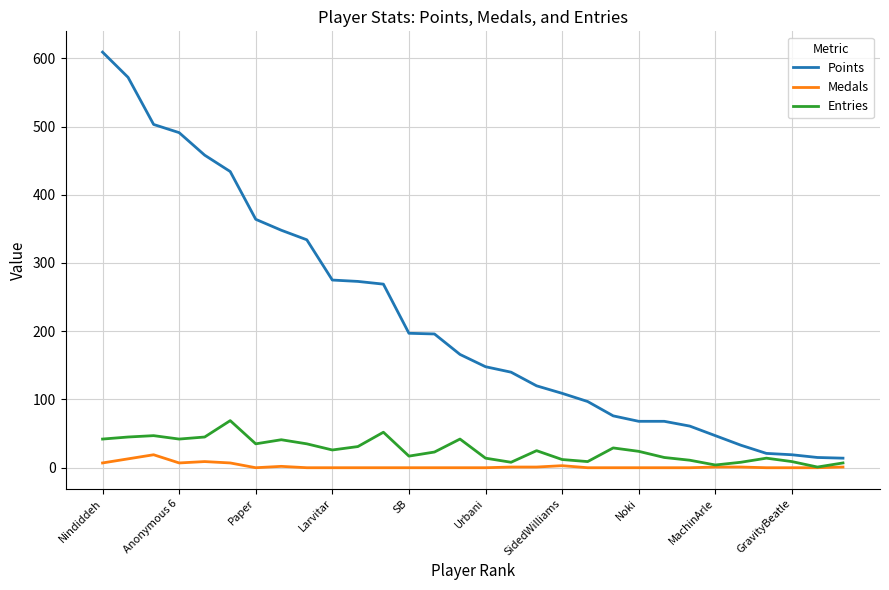

Which series has the widest spread of values?

Points